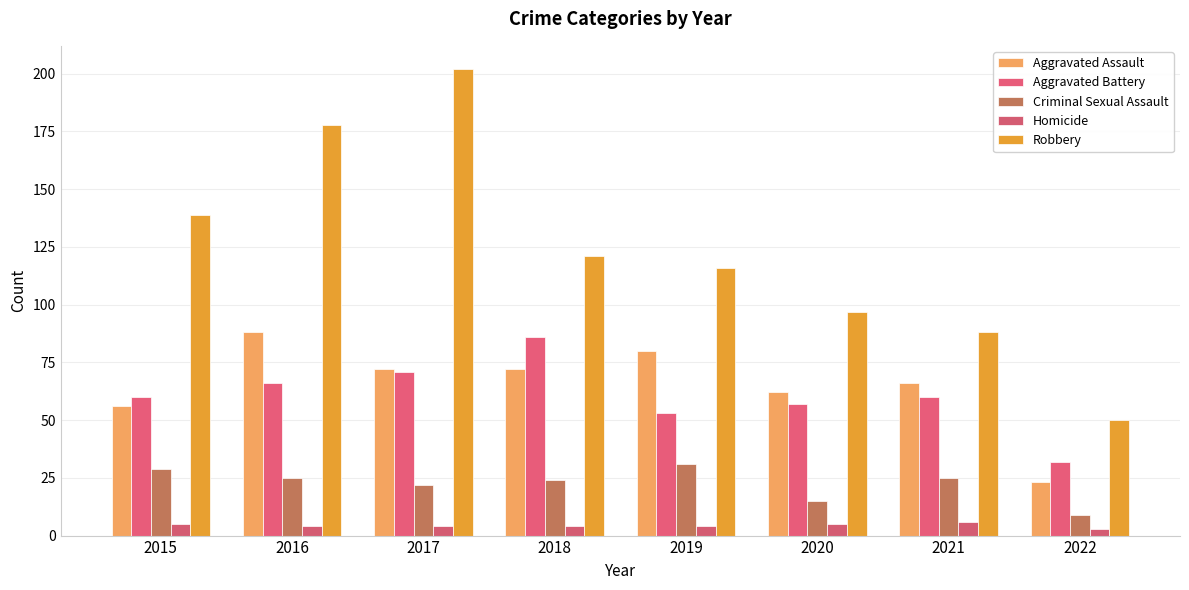

How many bars are there in total?

40